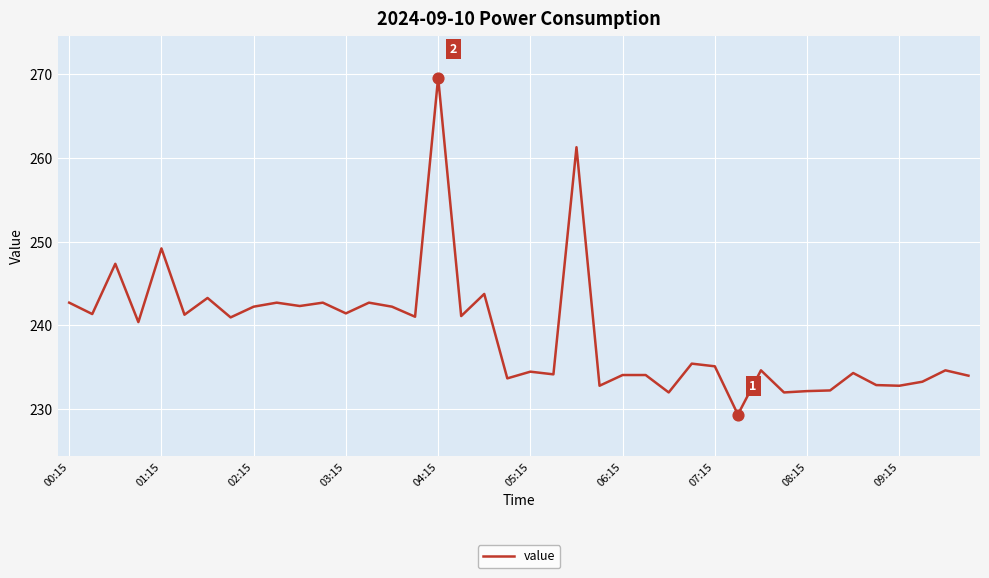

What is the minimum value shown in the chart?

229.4